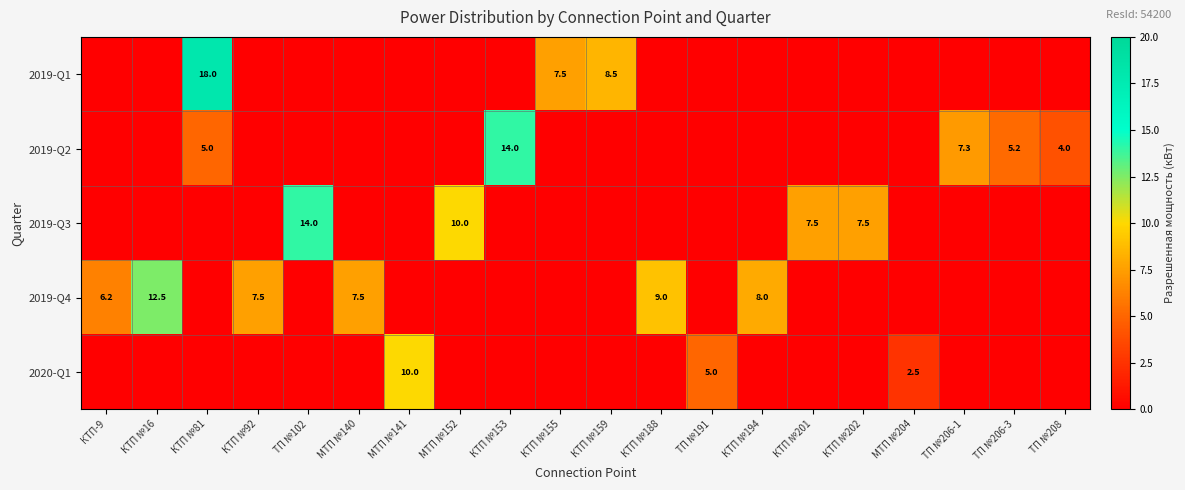

The value of 2019-Q2 at ТП №206-1 is 10.1. True or false?

False